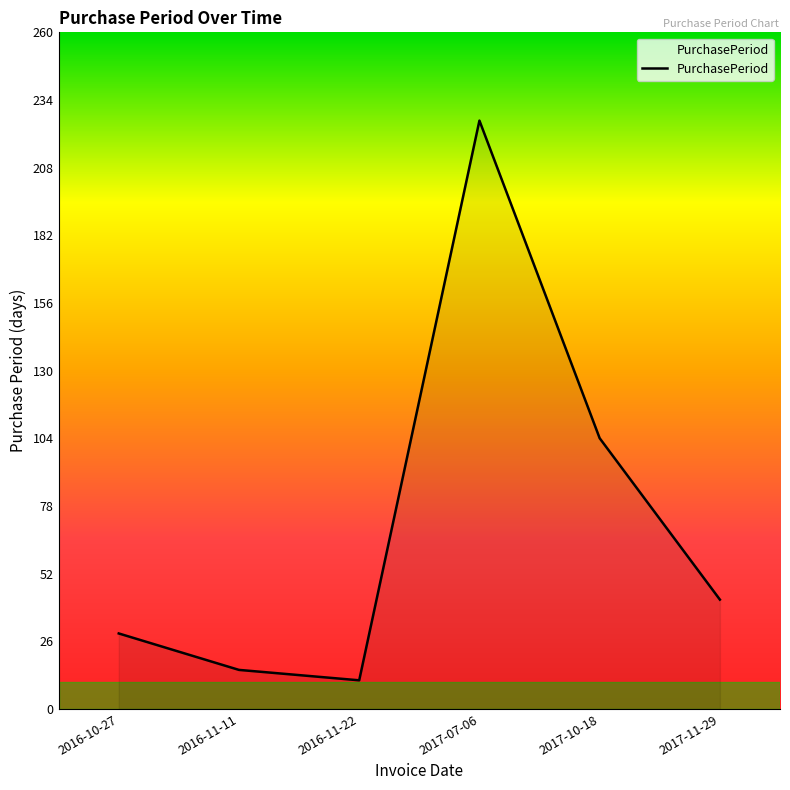

How many distinct data groups are displayed?

1